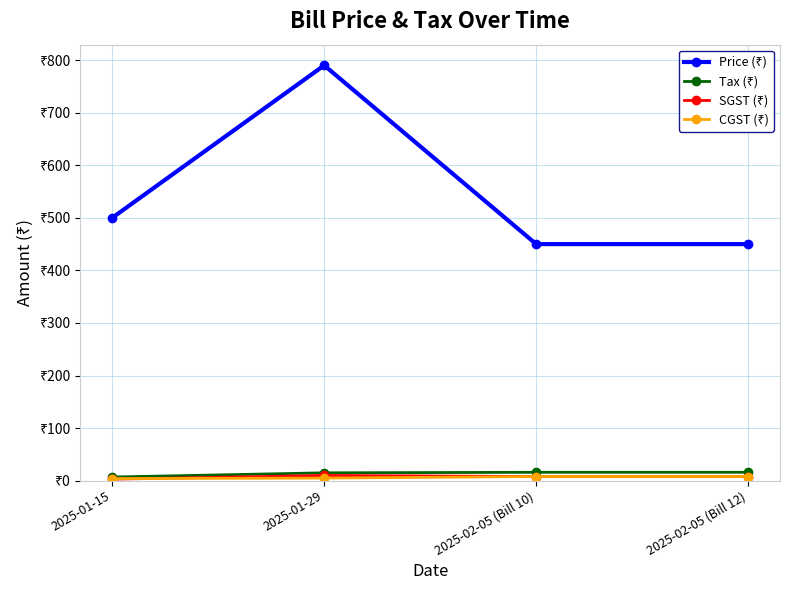

What is the label of the 3rd point from the right?

2025-01-29